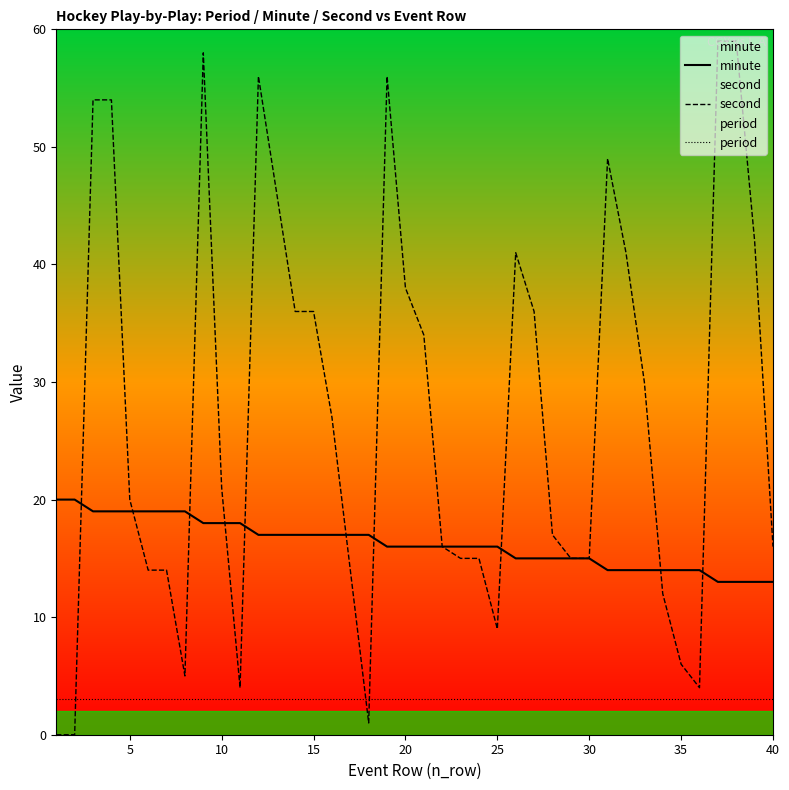

Which series has the widest spread of values?

second